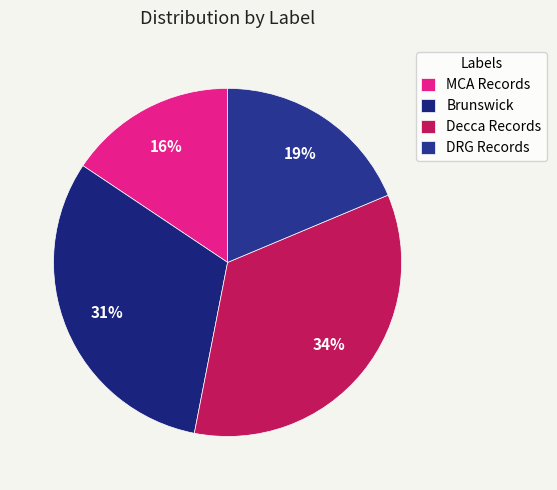

What percentage is the DRG Records slice, to the nearest percent?

19%